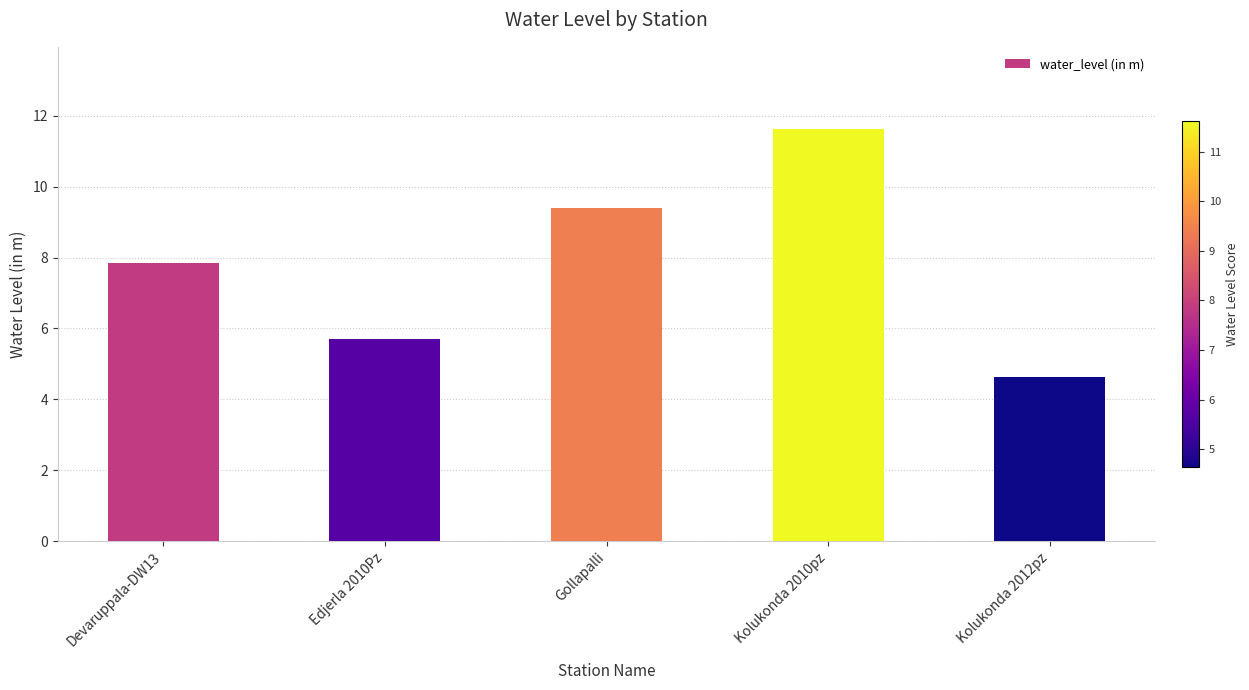

What is the label of the 2nd bar from the left?

Edjerla 2010Pz